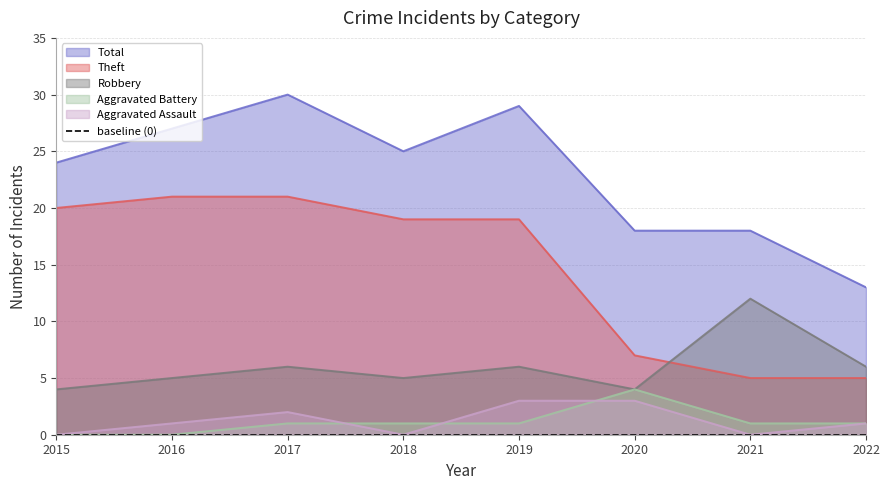

How many series are shown in this chart?

5